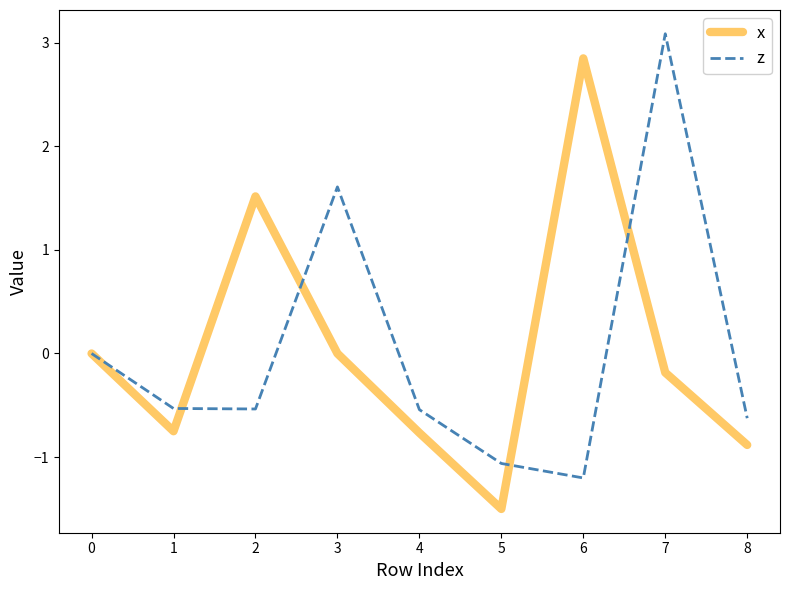

At how many categories does at least one series exceed 2?

2